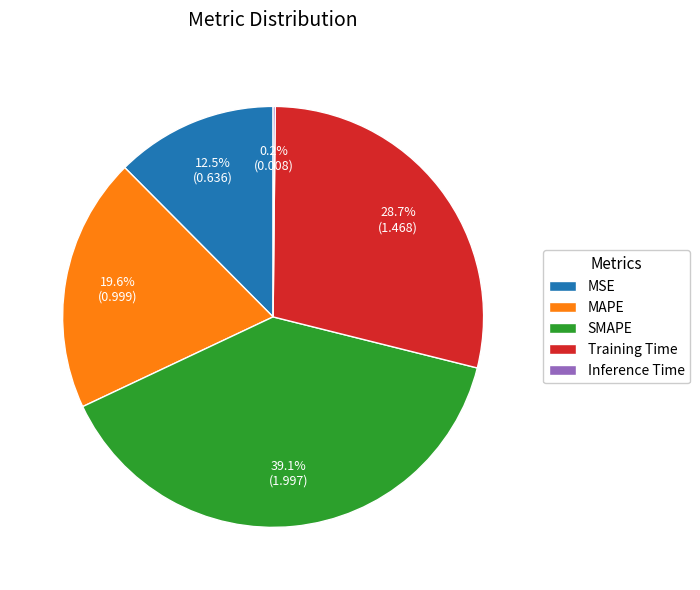

To the nearest percent, what is the combined percentage of SMAPE and Training Time?

68%